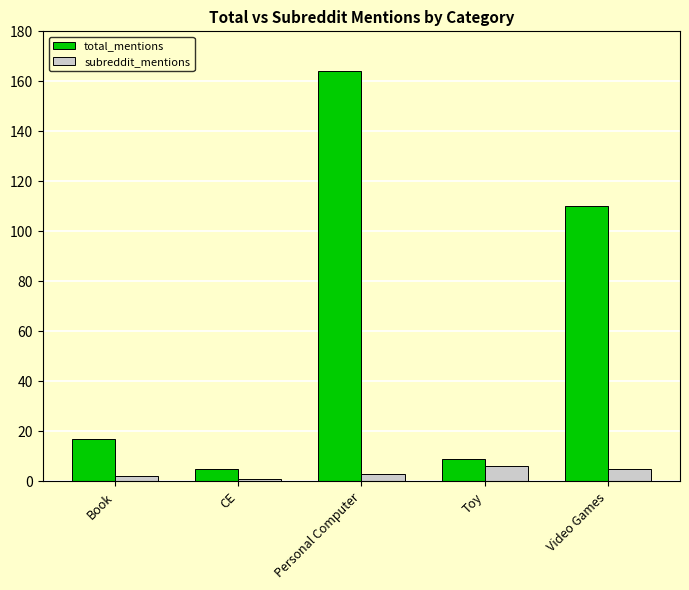

Reading left to right, transcribe all the data shown in this chart.

total_mentions: Book=17	CE=5	Personal Computer=164	Toy=9	Video Games=110
subreddit_mentions: Book=2	CE=1	Personal Computer=3	Toy=6	Video Games=5